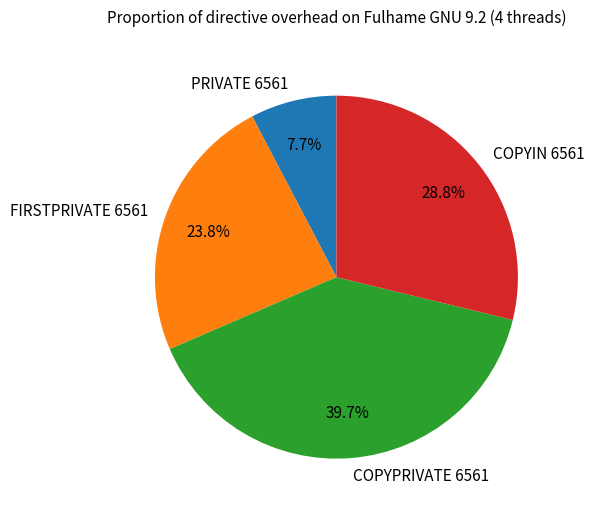

What is the total percentage of PRIVATE 6561 and COPYIN 6561?

36.5%